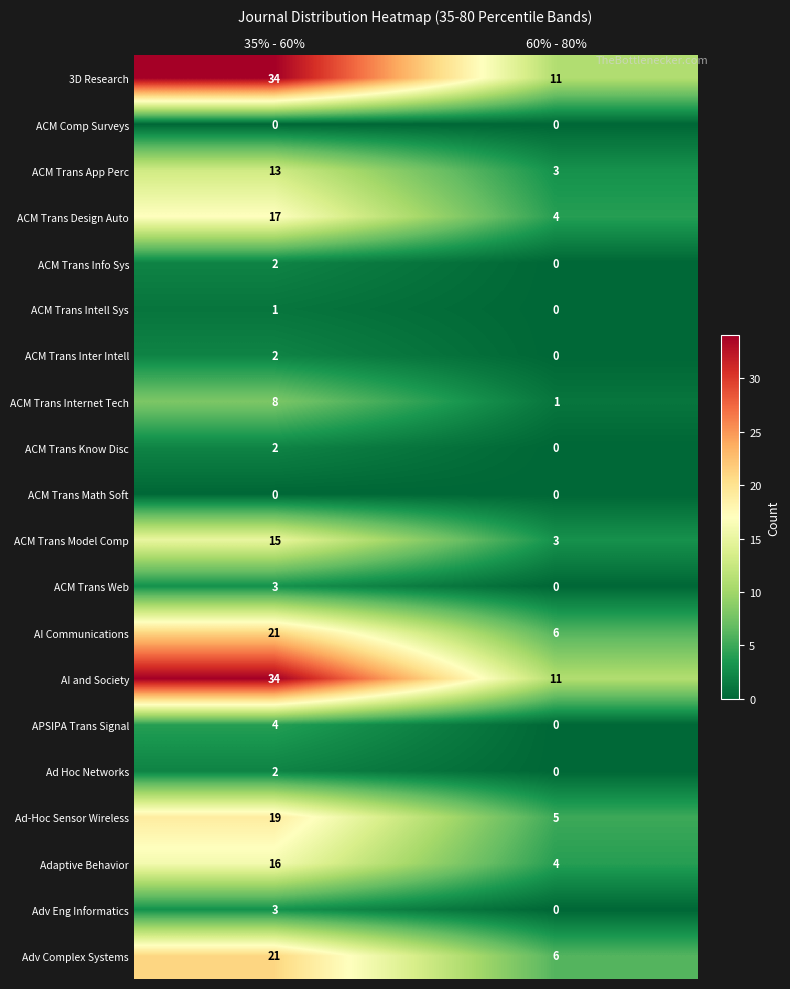

What is the greatest value displayed?

34